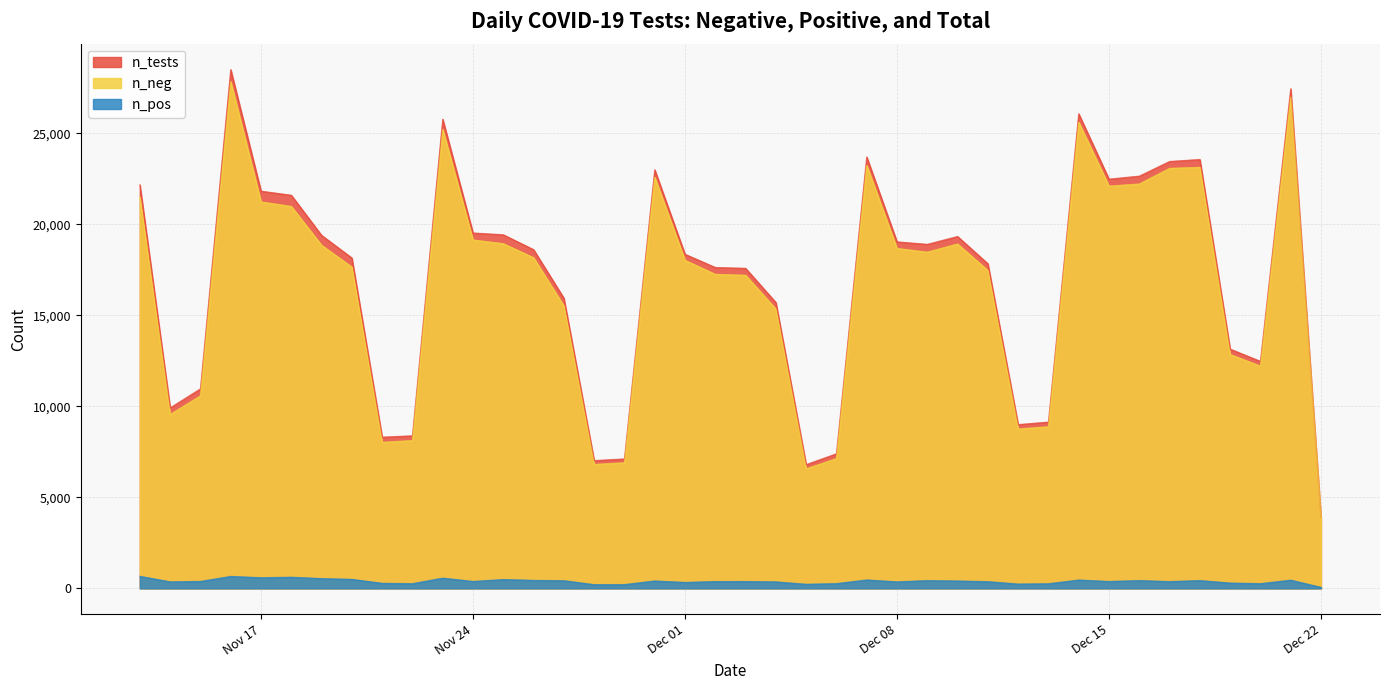

The value of n_tests at 2020-11-25 is 33787. True or false?

False